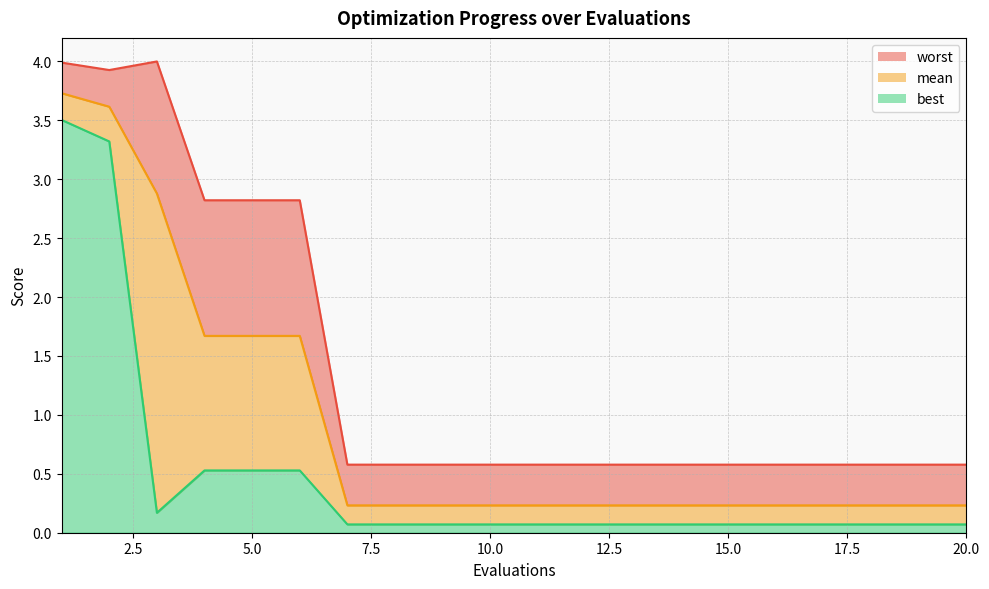

Which series has the largest total across all categories?

worst